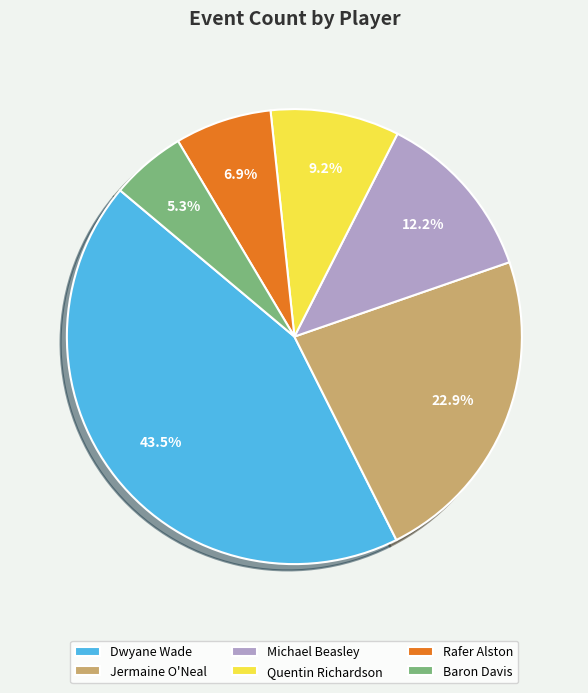

Is there any slice that represents more than half of the pie?

No